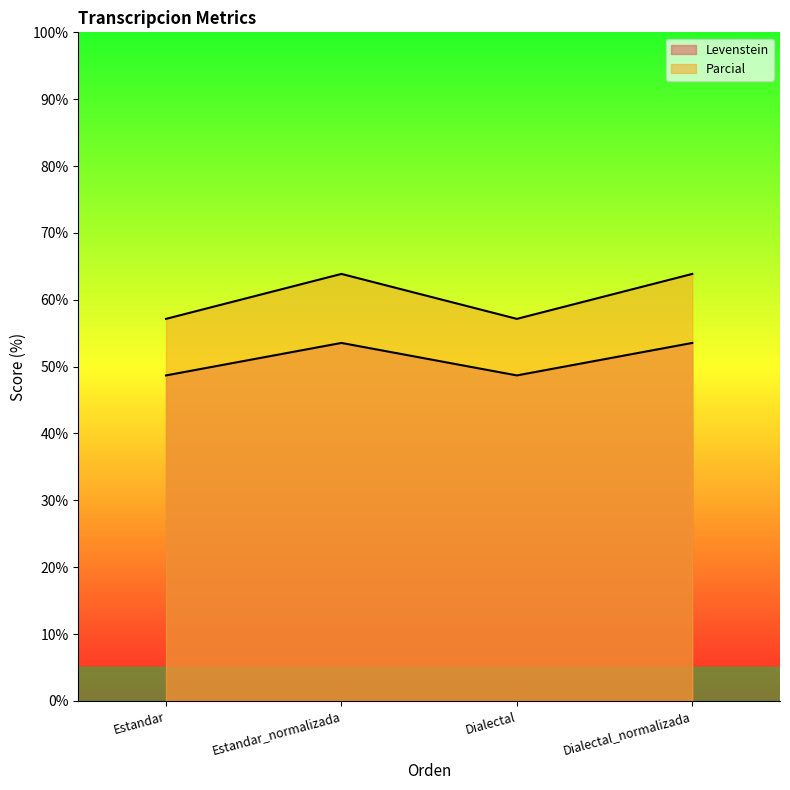

Where is the first local minimum for Levenstein?

Dialectal